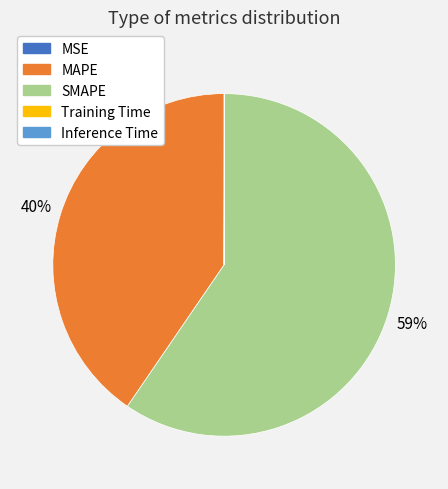

Is there any slice that represents more than half of the pie?

Yes